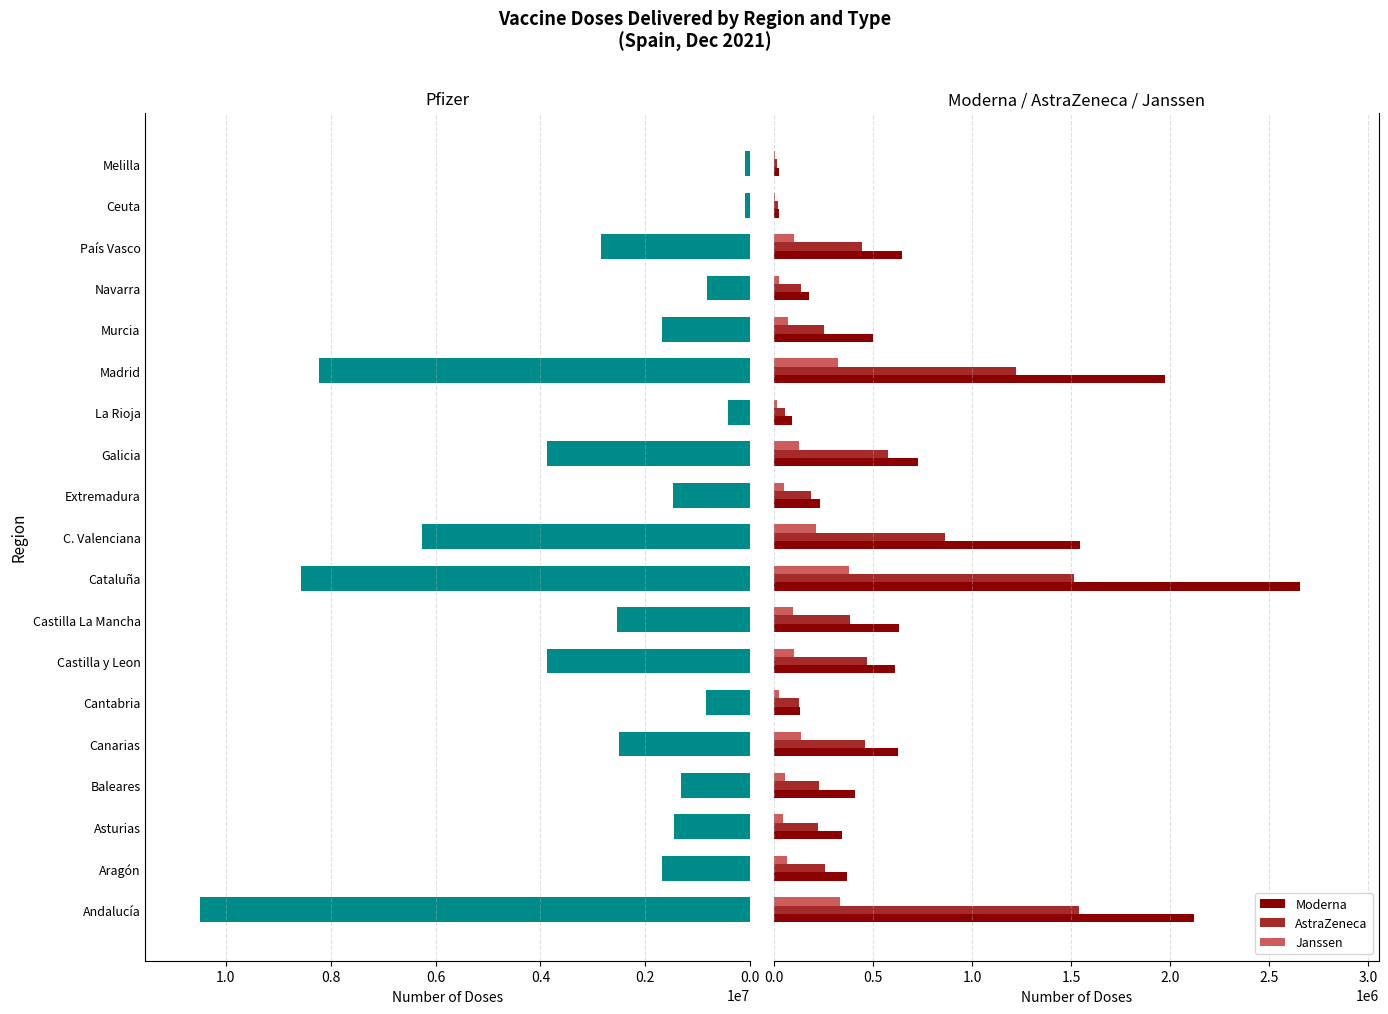

What is the sum of all AstraZeneca values?

8947320